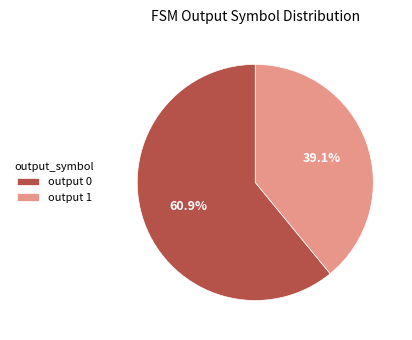

What is the smallest slice in the pie chart?

output 1